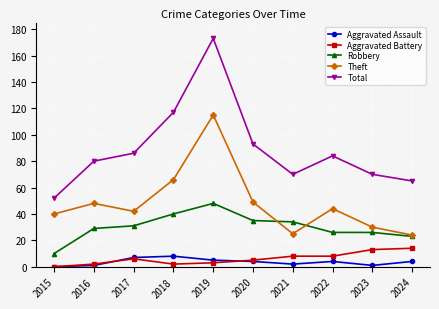

What is the difference between the second highest and second lowest values in the Robbery series?

17